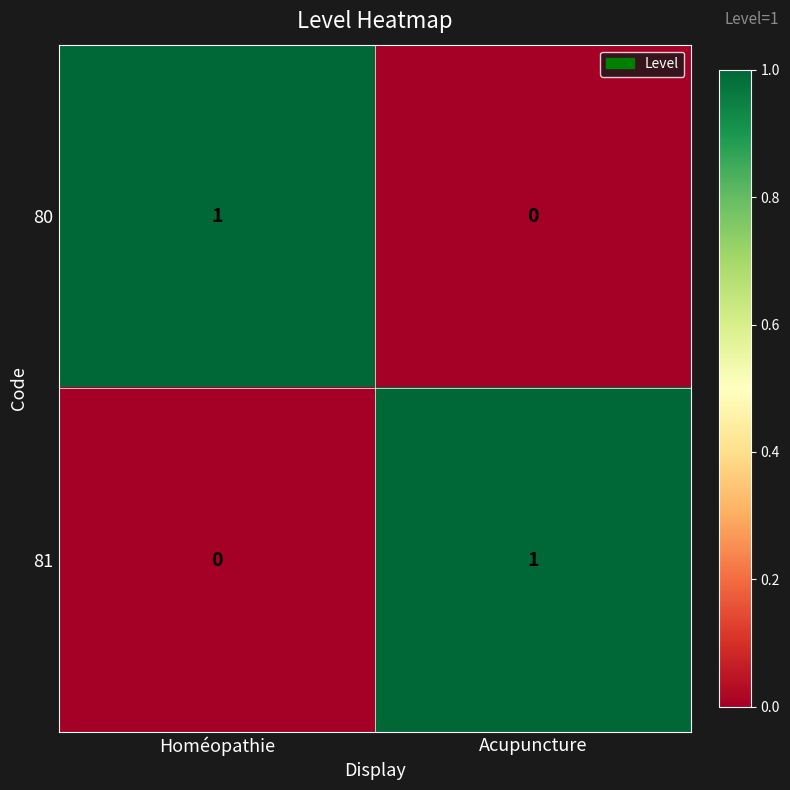

At how many categories does at least one series exceed 0?

2